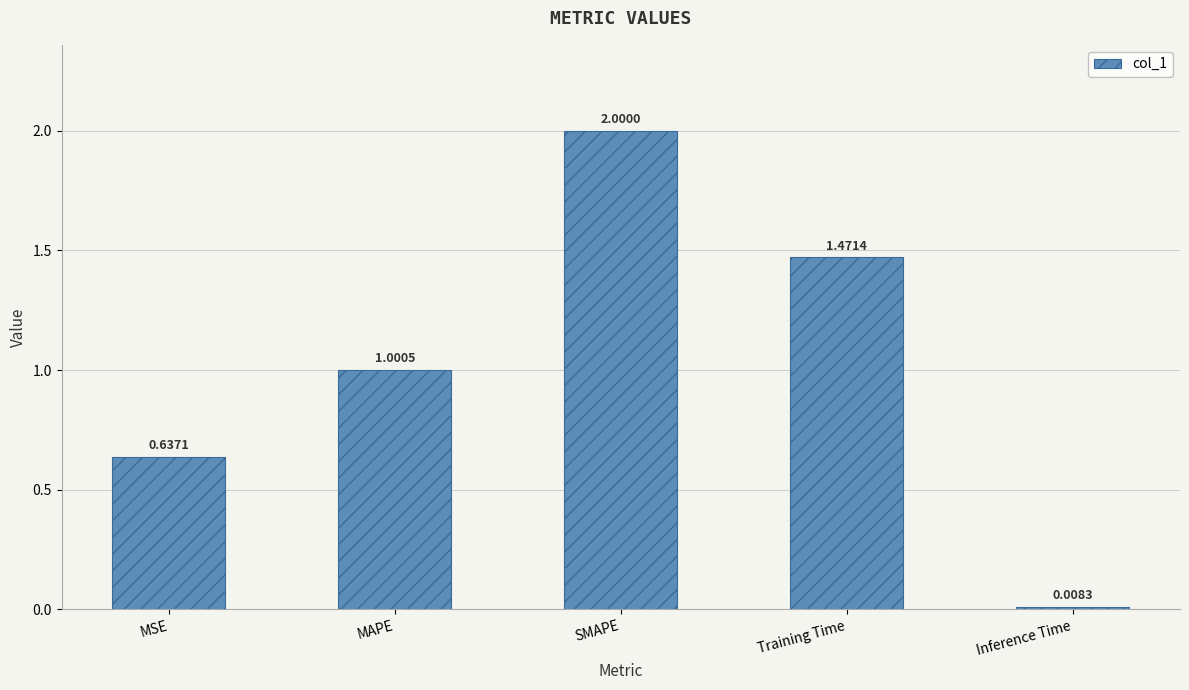

Are the bars horizontal?

No